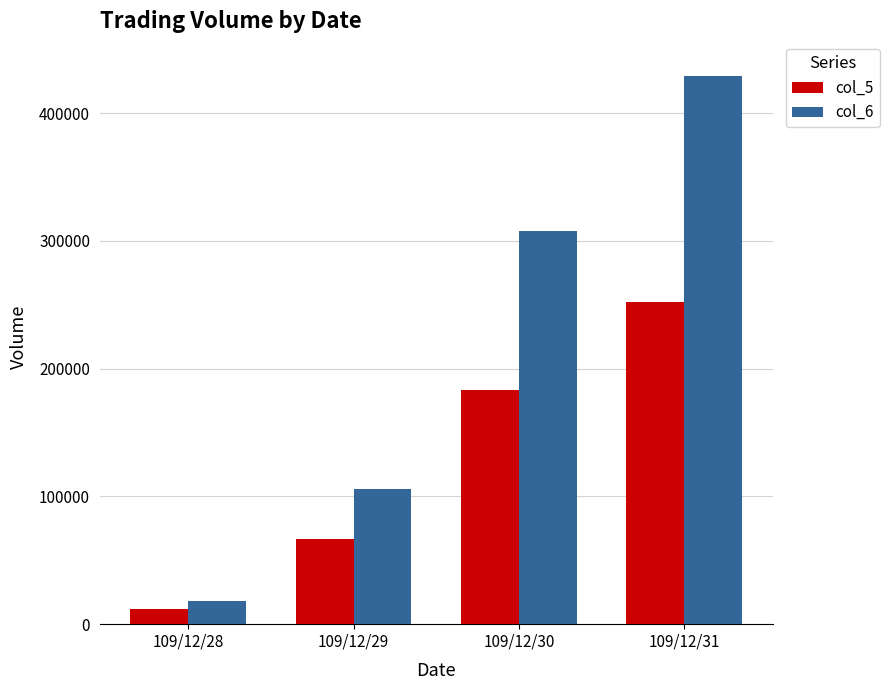

Which category has the lowest value across all series?

109/12/28